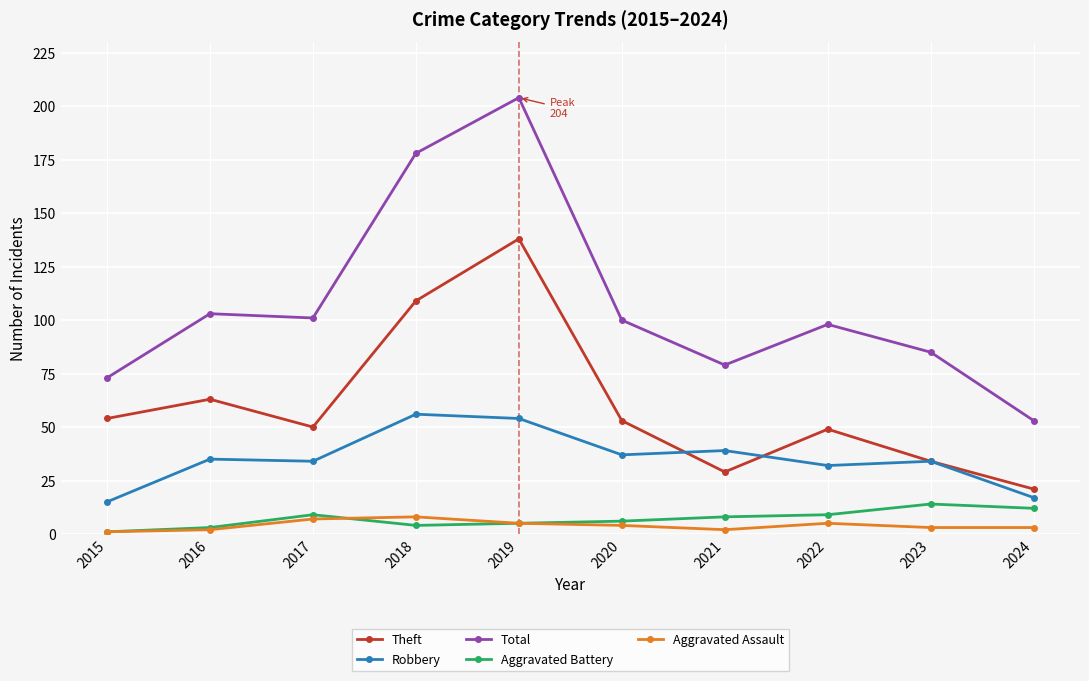

True or false: Total has more than 0 points higher than both neighbors.

True